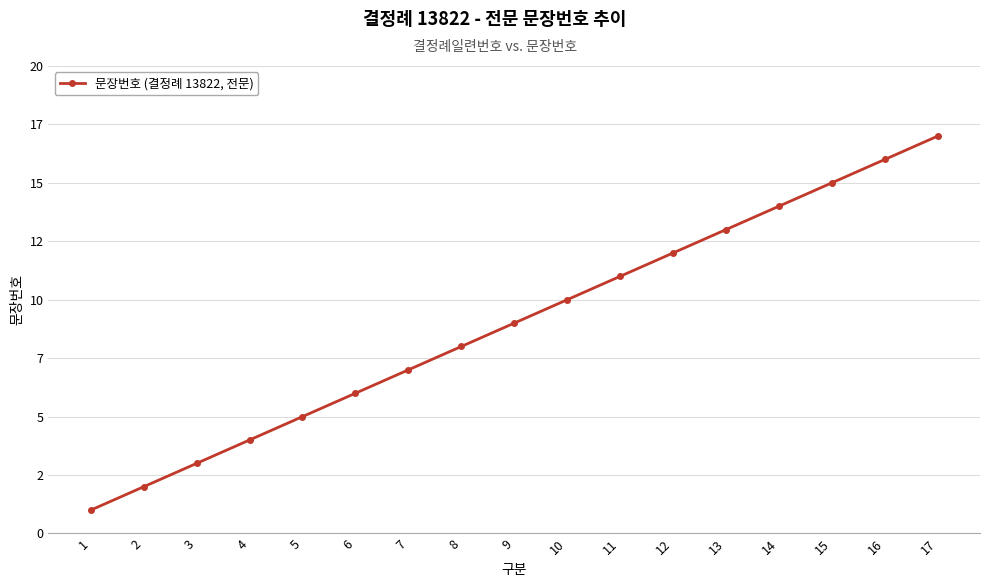

What is the change in value from 12 to 16?

+4